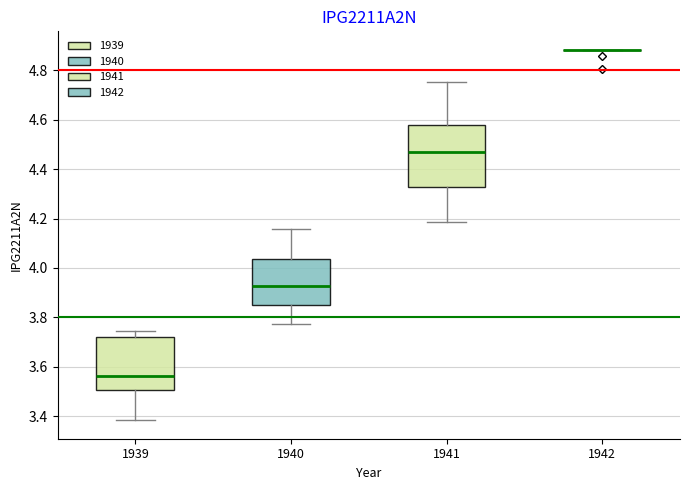

Comparing the boxes themselves (not the whiskers), which one is the tallest?

1941